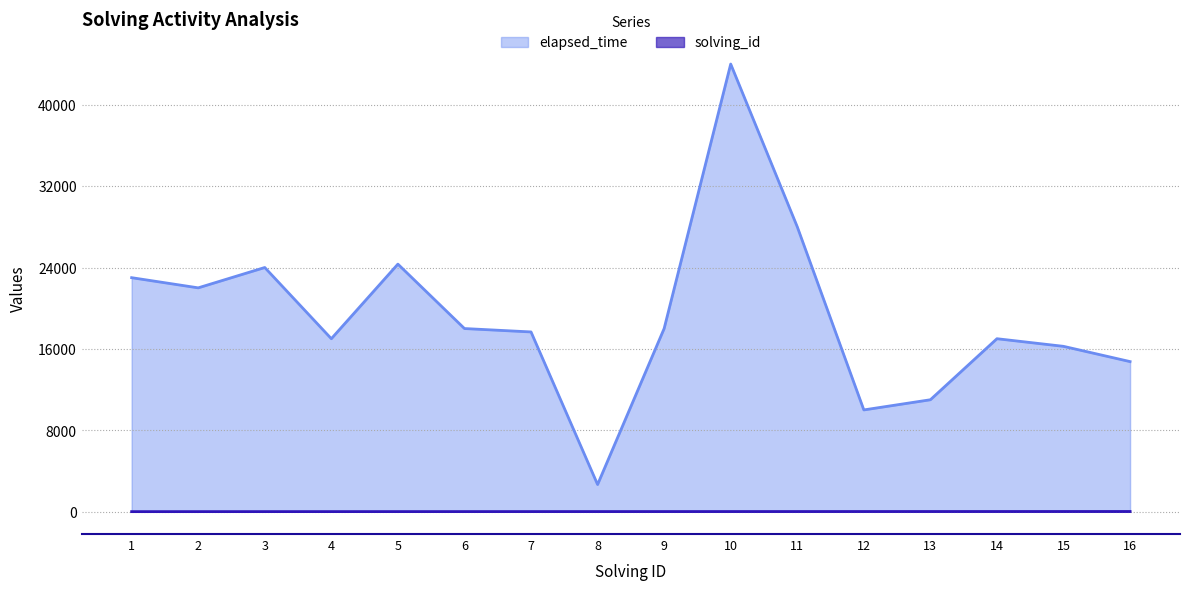

Read the solving_id value at 10.

10